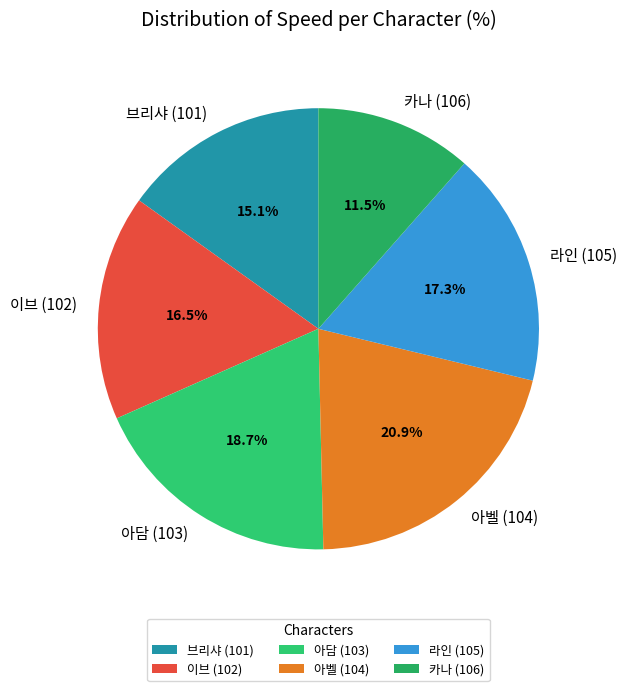

What is the total percentage of 이브 (102) and 라인 (105)?

33.8%